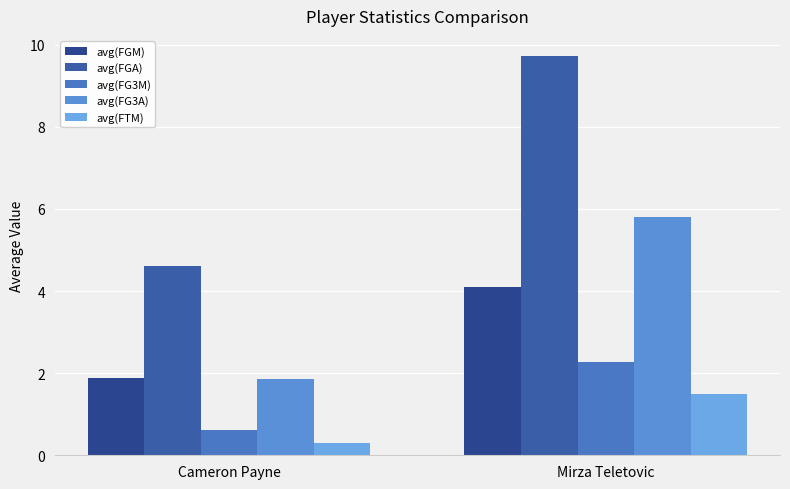

Between Cameron Payne and Mirza Teletovic, which series saw the biggest shift?

avg(FGA)